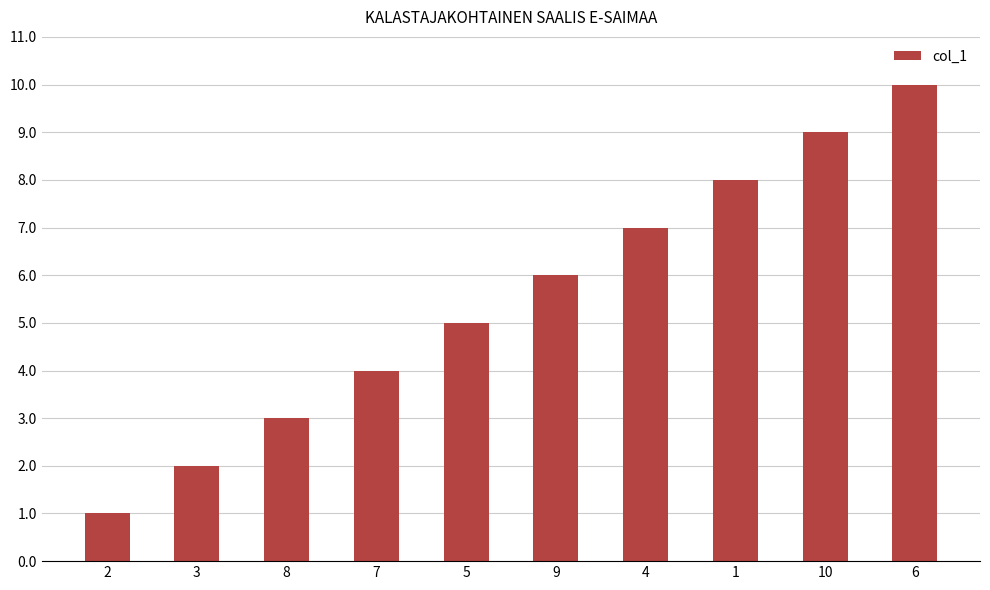

Reading left to right, transcribe all the data shown in this chart.

1	2	3	4	5	6	7	8	9	10